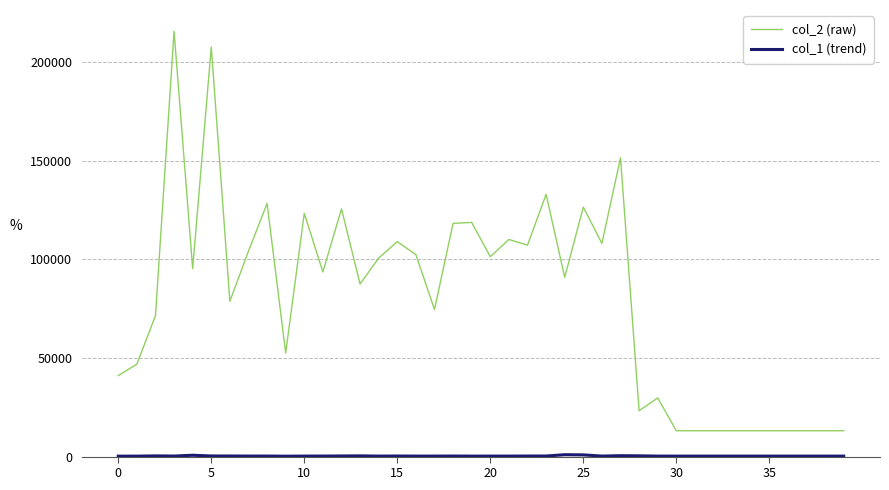

What is the difference between the maximum and minimum values in the col_2 (raw) series?

202654